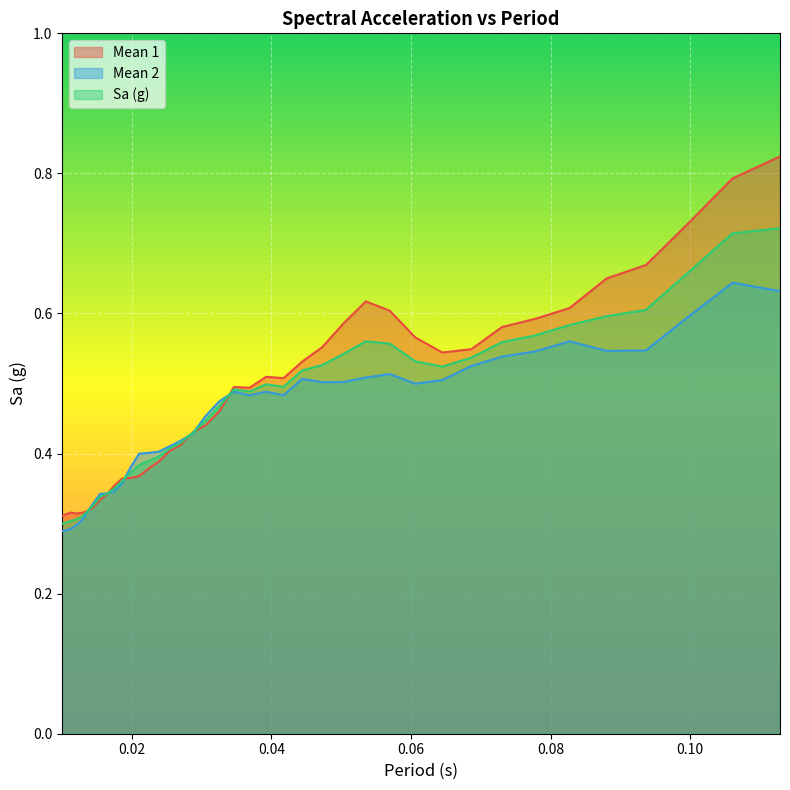

How many series are shown in this chart?

3